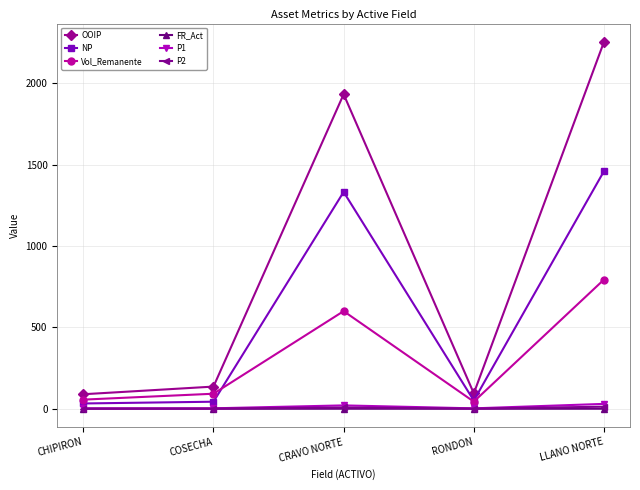

Between CRAVO NORTE and RONDON, which series saw the biggest shift?

OOIP